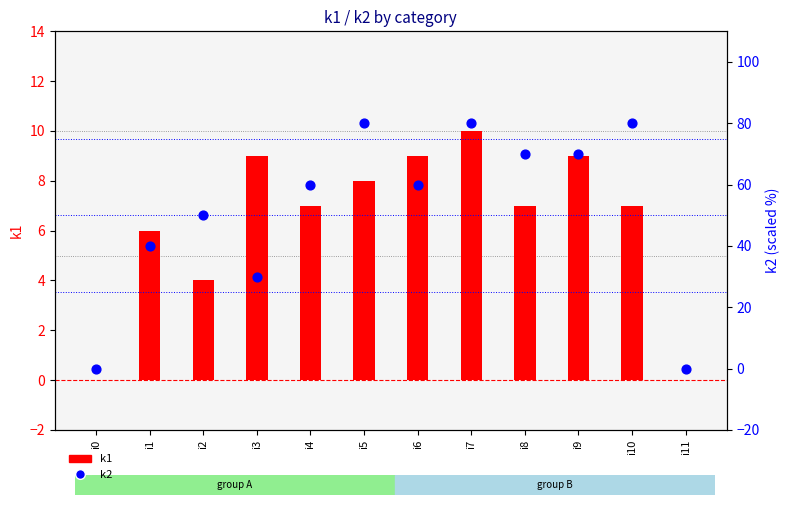

Which series reaches the minimum Y coordinate?

k1